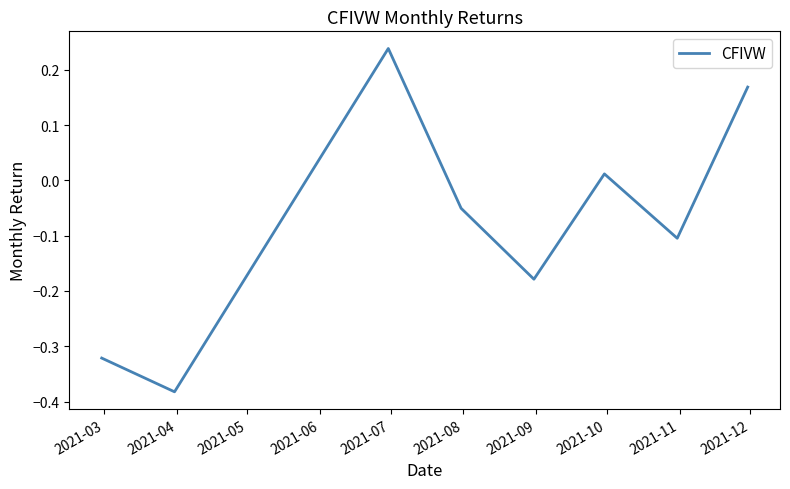

How many interior local peaks (higher than both neighbors) does the data have?

2